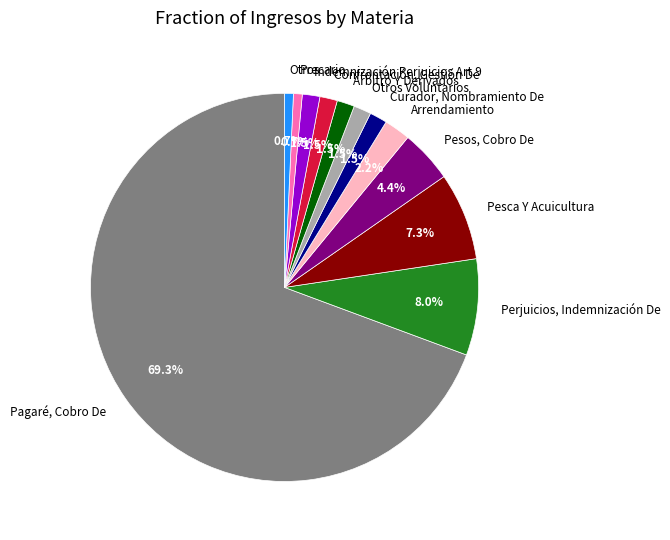

What is the majority slice?

Pagaré, Cobro De